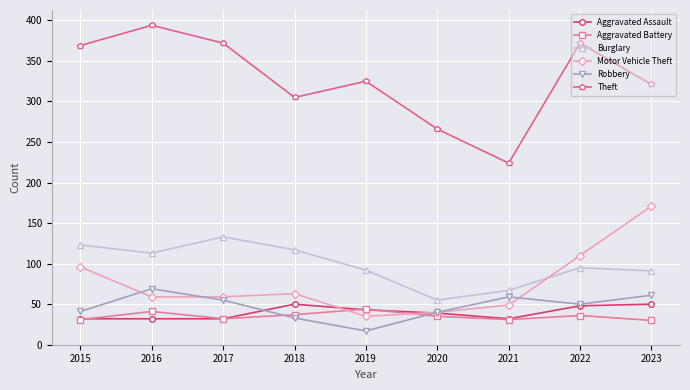

At how many categories does at least one series exceed 44?

9